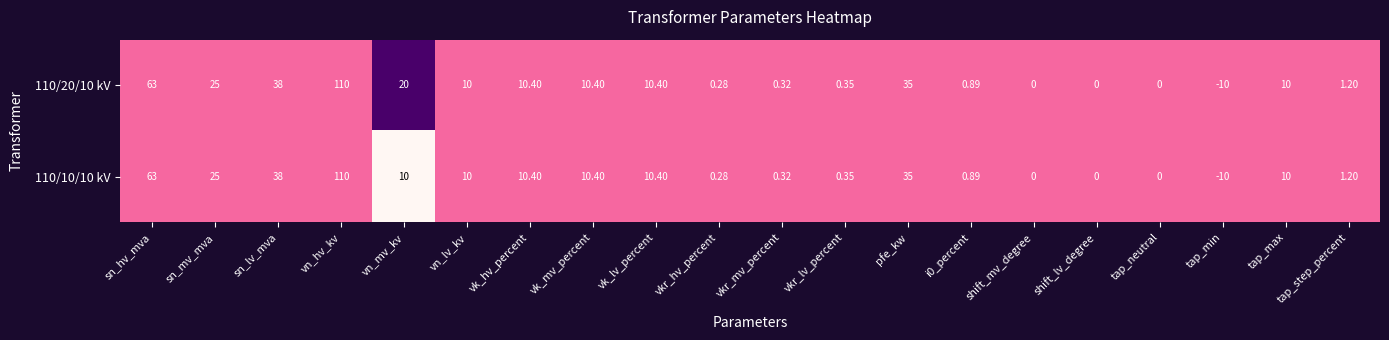

Is the value of 110/20/10 kV at sn_mv_mva greater than the value of 110/10/10 kV at vk_hv_percent?

Yes